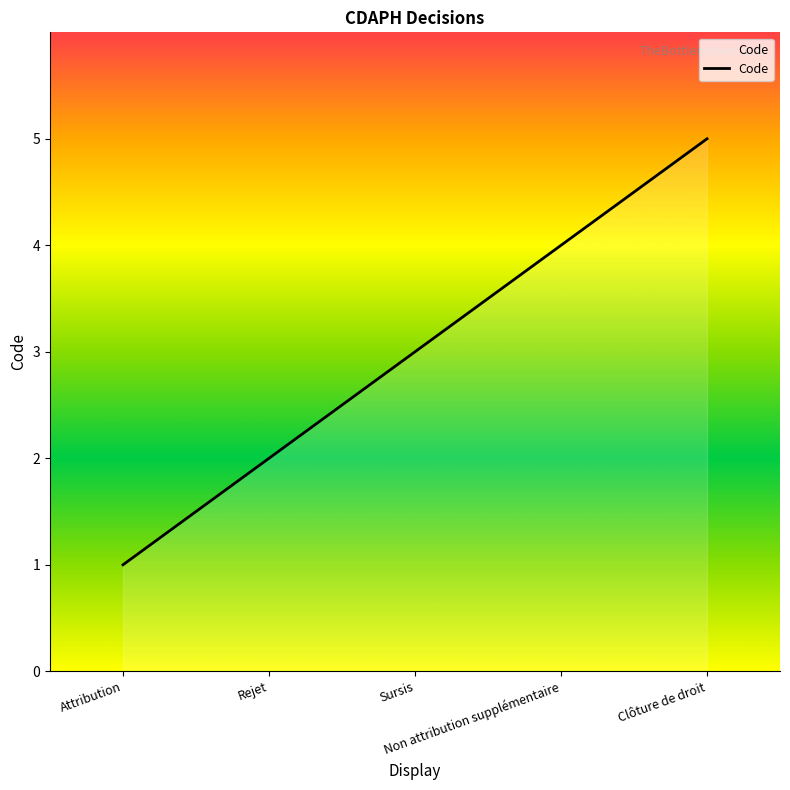

What is the sum of all values?

15